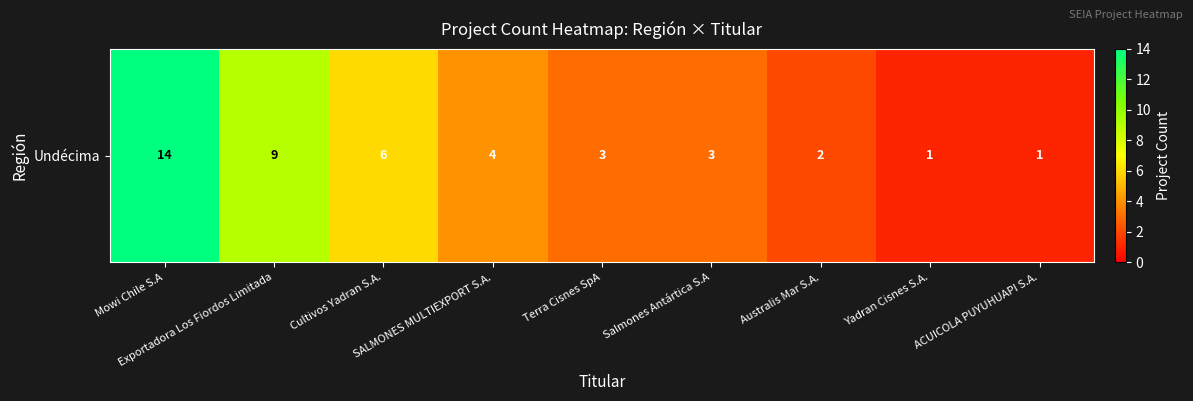

The value at Exportadora Los Fiordos Limitada is 15. True or false?

False